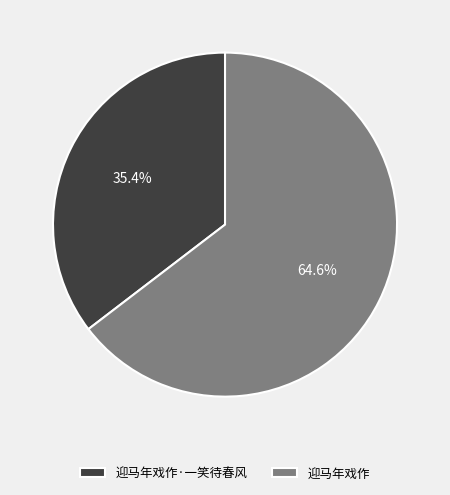

Between 迎马年戏作 and 迎马年戏作·一笑待春风, which is larger?

迎马年戏作